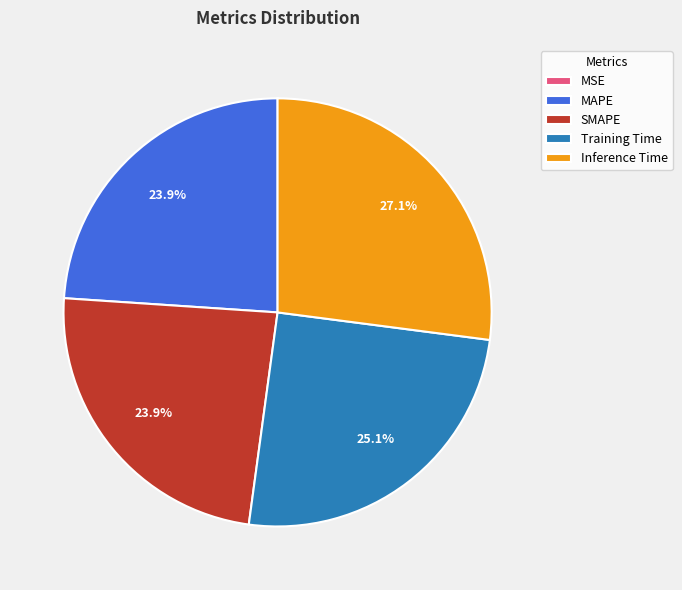

To the nearest percent, what is the difference between the Inference Time and MAPE slice percentages?

3%